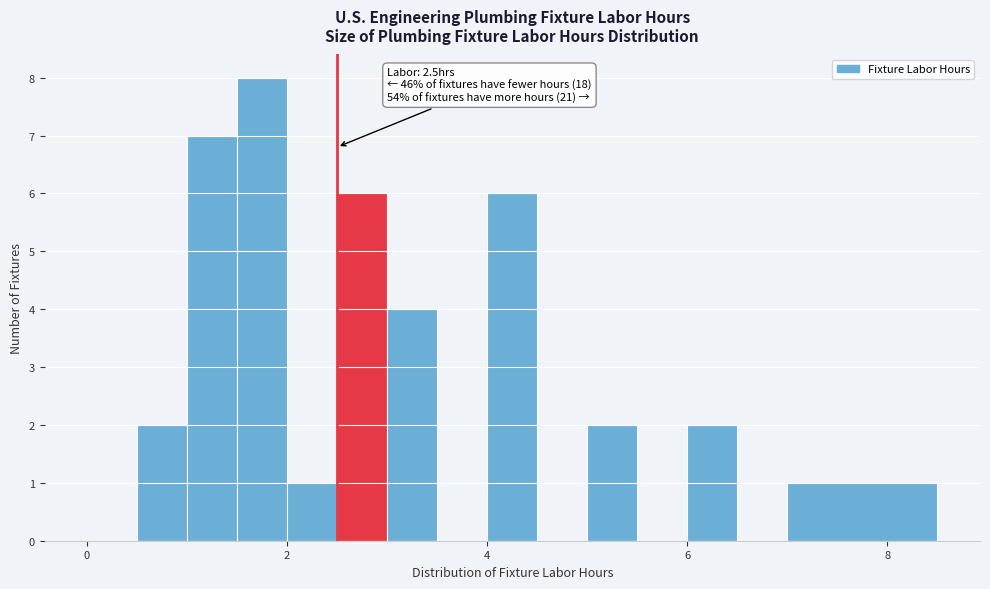

Read against the x-axis, roughly where is the centre of the tallest bar?

1.8